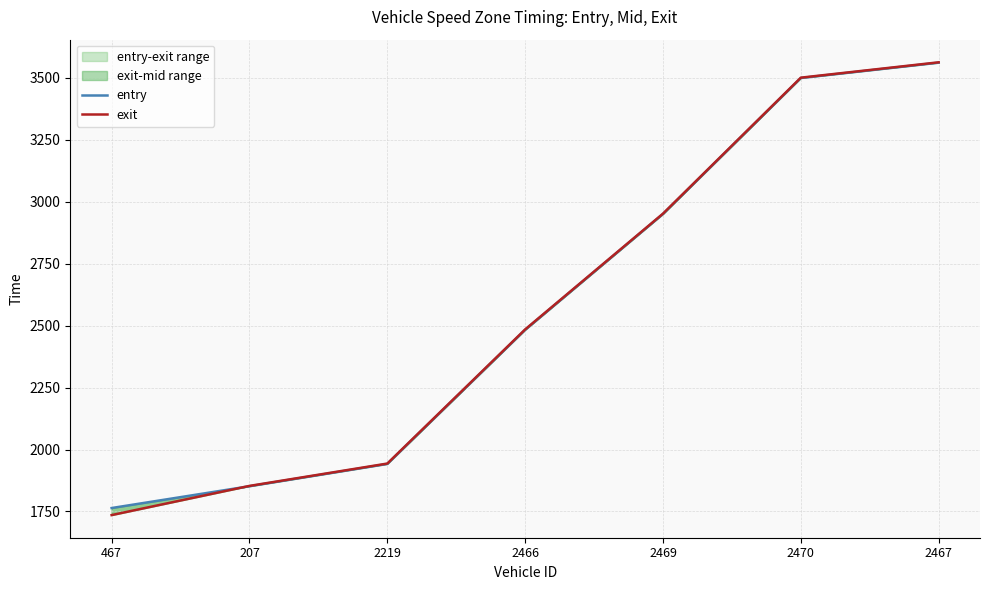

What position from the right is 2467?

1